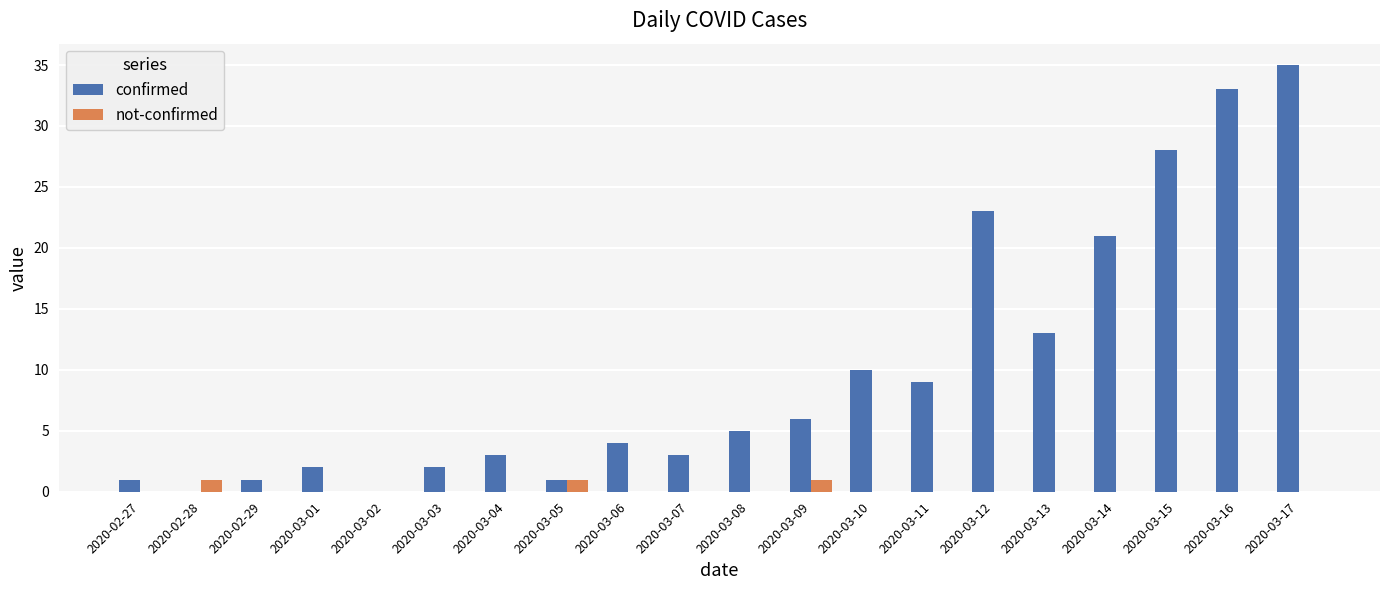

The confirmed series shows 1 at 2020-03-05. True or false?

True